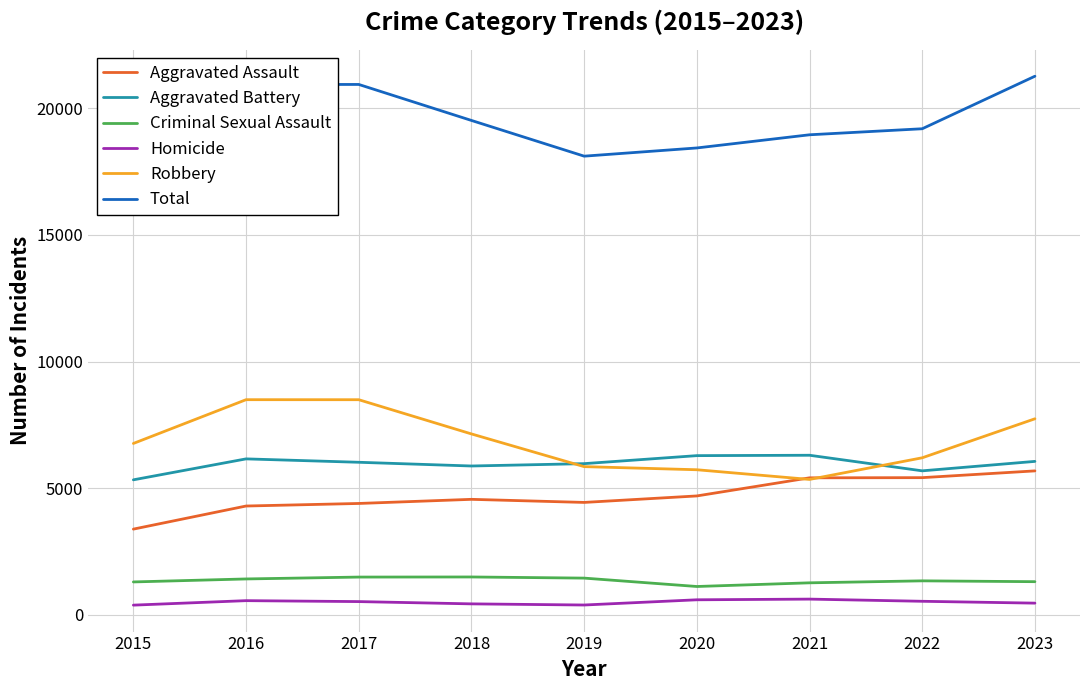

List the labels in order of Aggravated Assault value, largest first.

2023, 2022, 2021, 2020, 2018, 2019, 2017, 2016, 2015